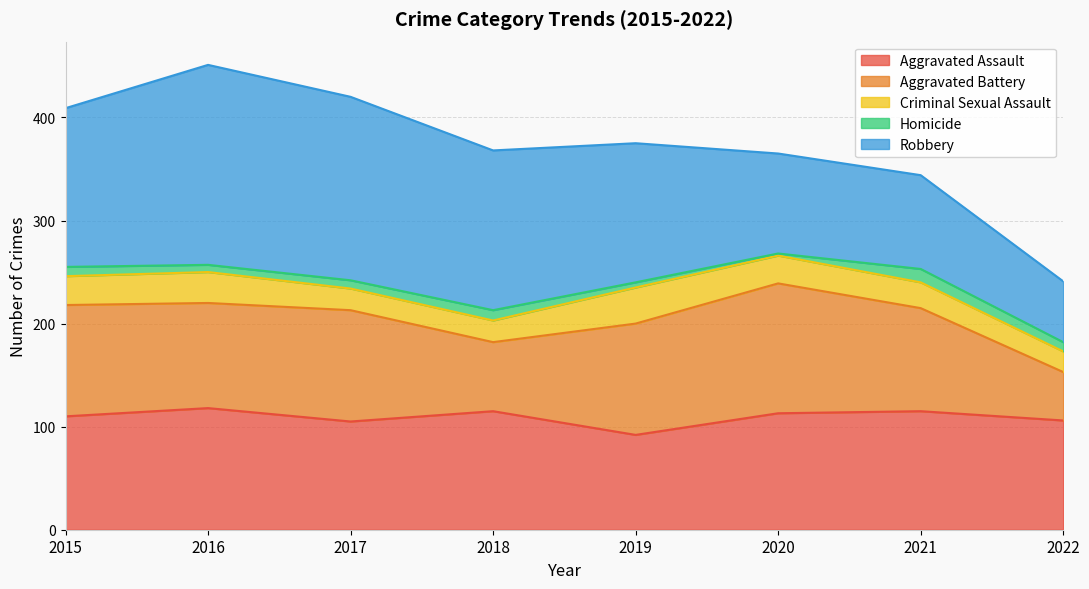

What is the difference between the second highest and minimum values in the Homicide series?

8